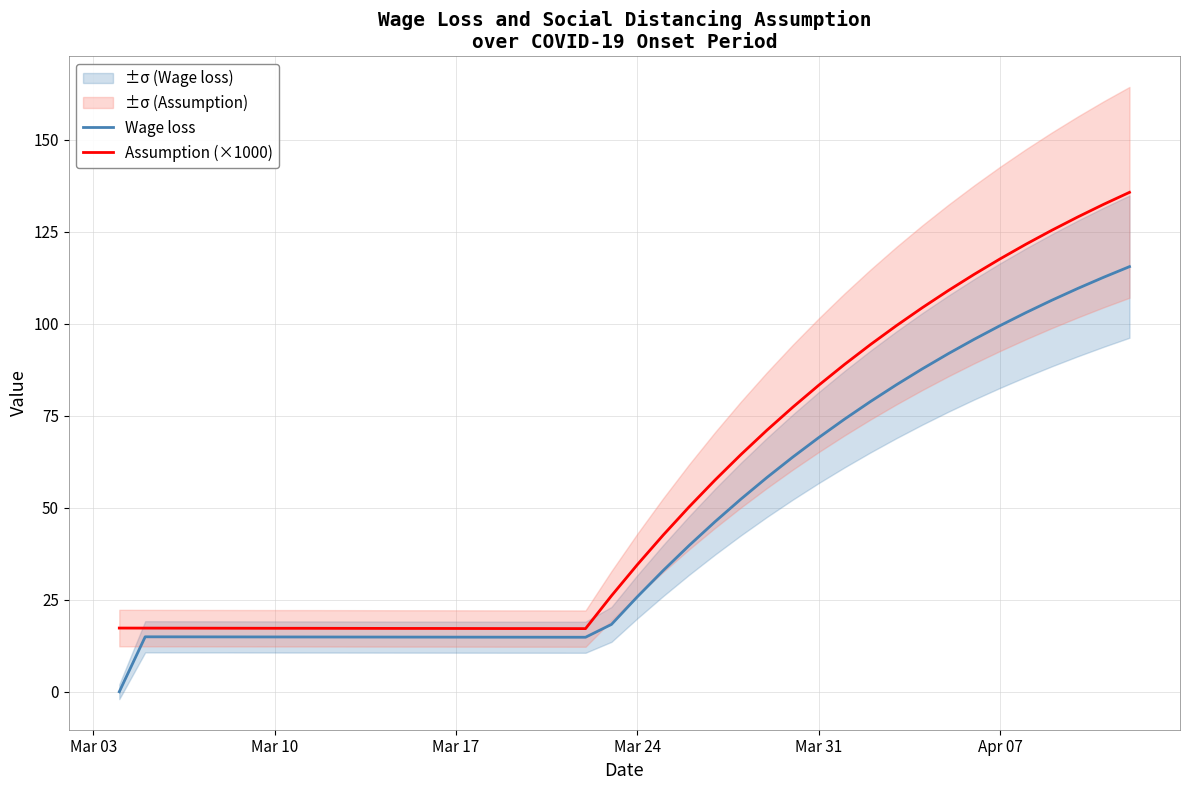

How many data points in Wage loss are less than 25?

20